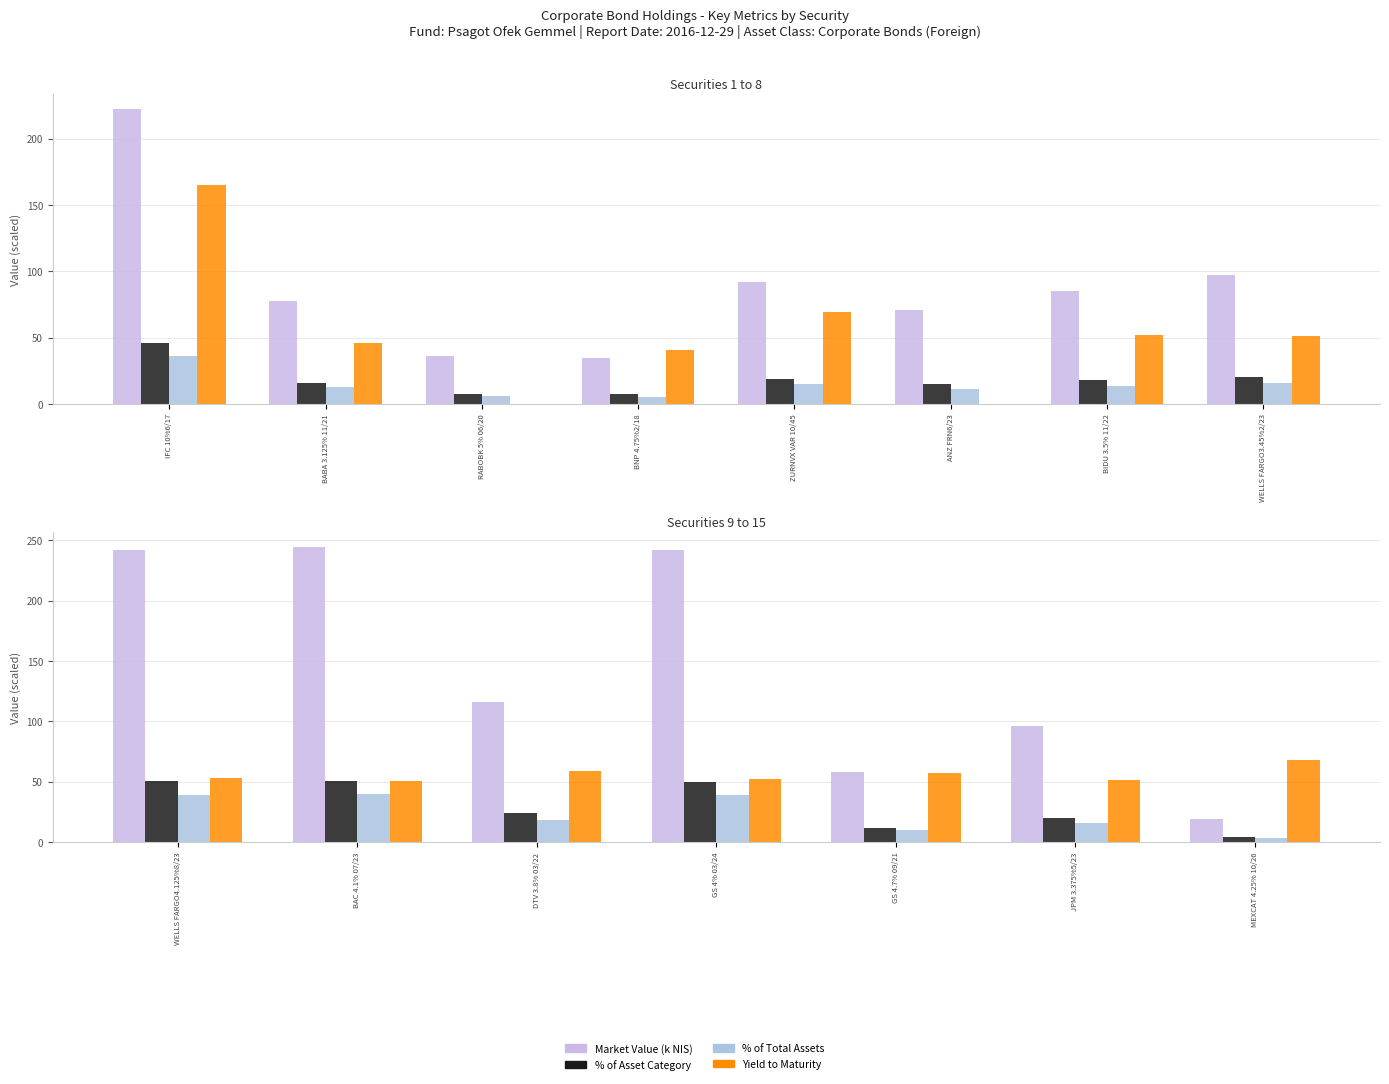

Which has a higher value, BAC 4.1% 07/23 or GS 4% 03/24?

BAC 4.1% 07/23